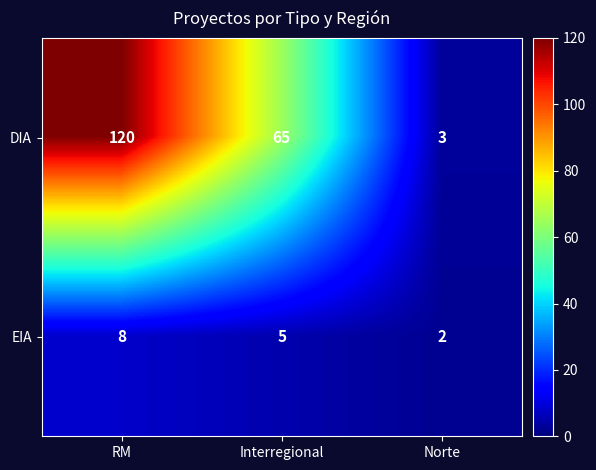

Is the value of EIA at RM greater than the value of DIA at Interregional?

No